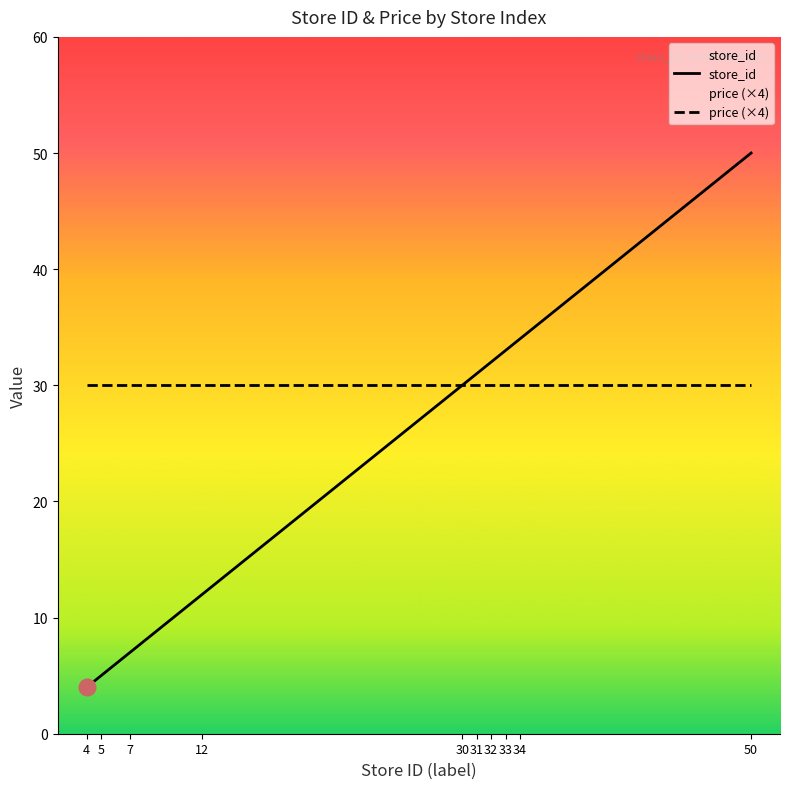

True or false: store_id and price (×4) cross at least once.

False